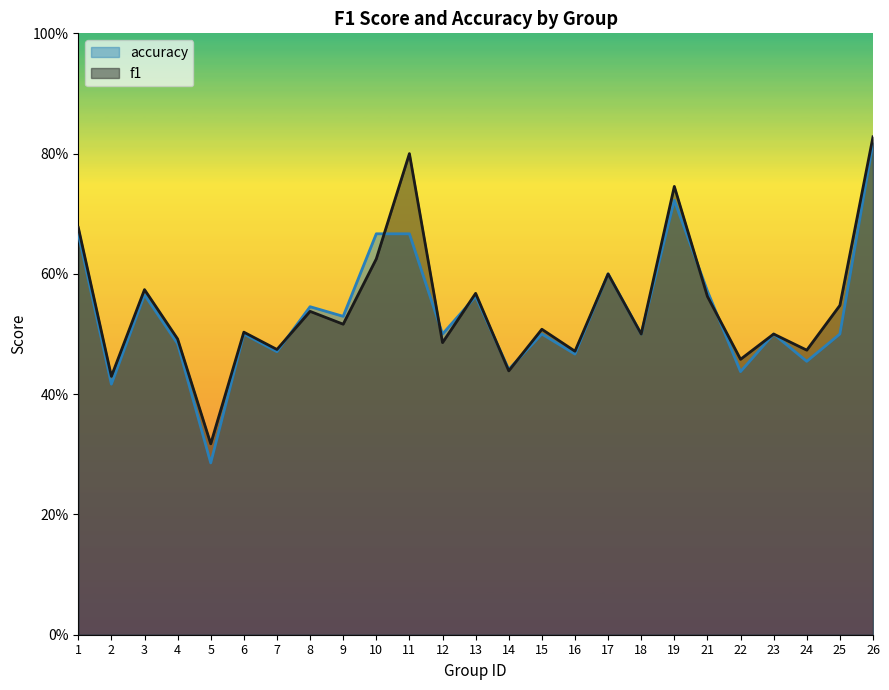

Where is the first local minimum for accuracy?

2